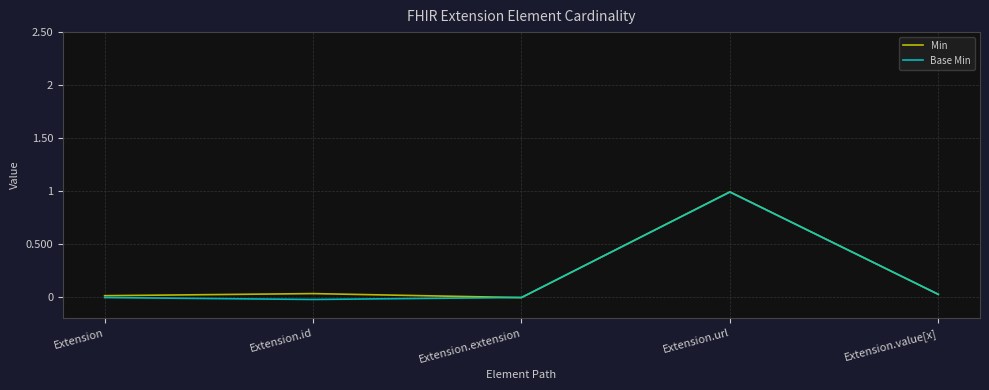

Reading left to right, extract all data points from this chart.

Min: 0.0	0.0	-0.0	1.0	0.0
Base Min: -0.0	-0.0	-0.0	1.0	0.0